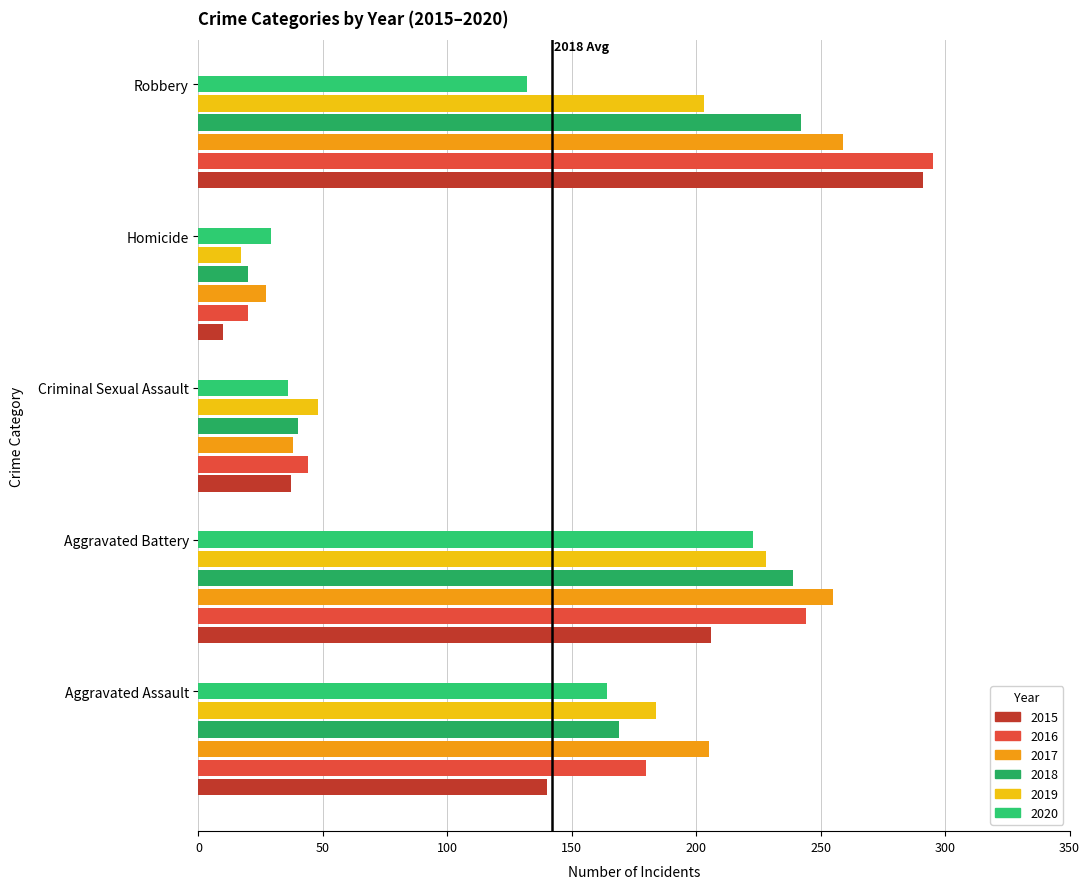

Which category has the lowest value across all series?

Homicide